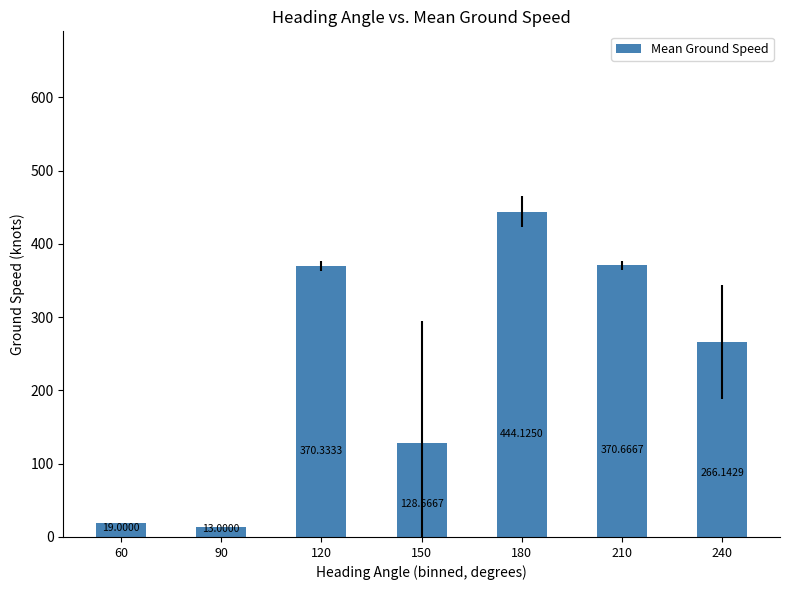

Are the bars horizontal?

No